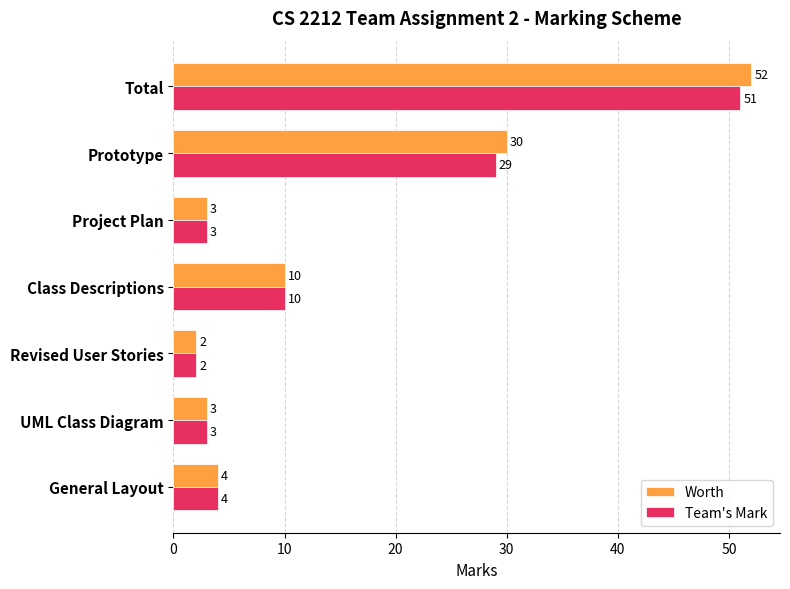

Which series has the largest range (max minus min)?

Worth